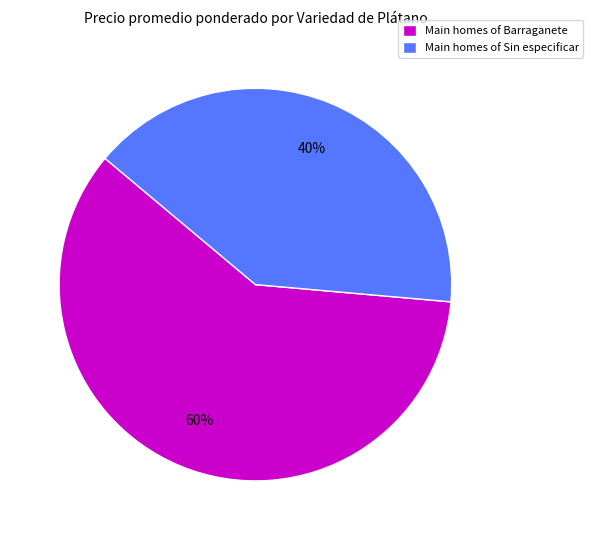

What is the majority slice?

Main homes of Barraganete